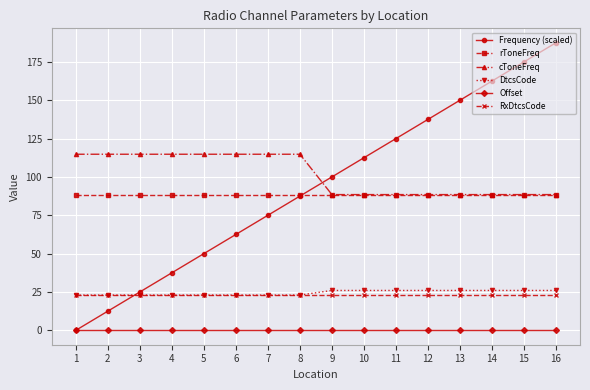

Reading right to left, what are all the values shown in this chart?

Frequency (scaled): 187.5	175.0	162.5	150.0	137.5	125.0	112.5	100.0	87.5	75.0	62.5	50.0	37.5	25.0	12.5	0.0
rToneFreq: 88.5	88.5	88.5	88.5	88.5	88.5	88.5	88.5	88.5	88.5	88.5	88.5	88.5	88.5	88.5	88.5
cToneFreq: 88.5	88.5	88.5	88.5	88.5	88.5	88.5	88.5	114.8	114.8	114.8	114.8	114.8	114.8	114.8	114.8
DtcsCode: 26.0	26.0	26.0	26.0	26.0	26.0	26.0	26.0	23.0	23.0	23.0	23.0	23.0	23.0	23.0	23.0
Offset: 0.0	0.0	0.0	0.0	0.0	0.0	0.0	0.0	0.0	0.0	0.0	0.0	0.0	0.0	0.0	0.0
RxDtcsCode: 23.0	23.0	23.0	23.0	23.0	23.0	23.0	23.0	23.0	23.0	23.0	23.0	23.0	23.0	23.0	23.0